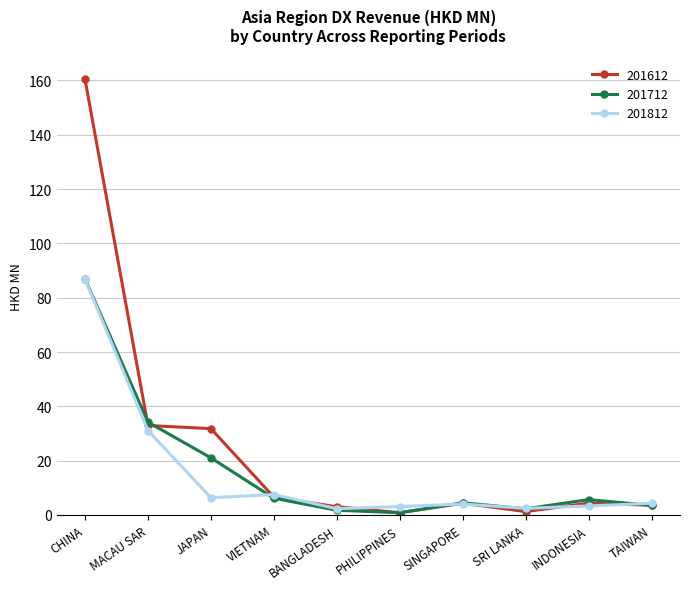

What is the sum of all 201712 values?

166.9